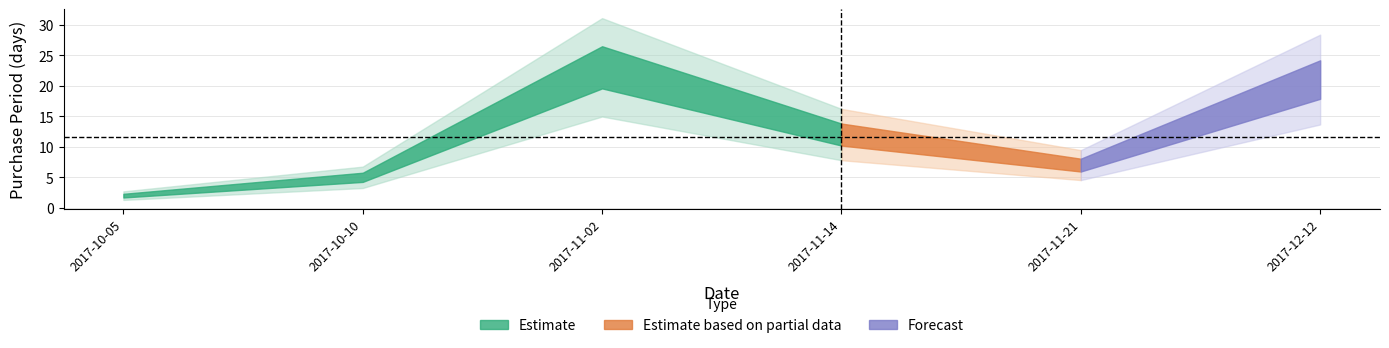

What is the smallest value displayed?

2